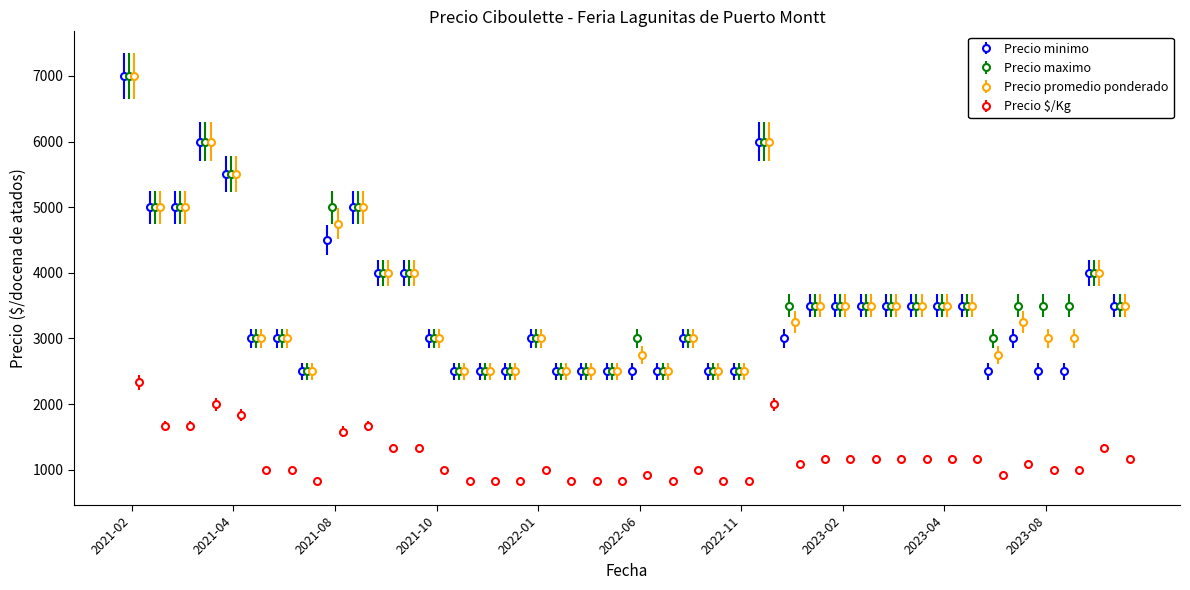

What are all the series names shown in the legend?

Precio minimo, Precio maximo, Precio promedio ponderado, Precio $/Kg